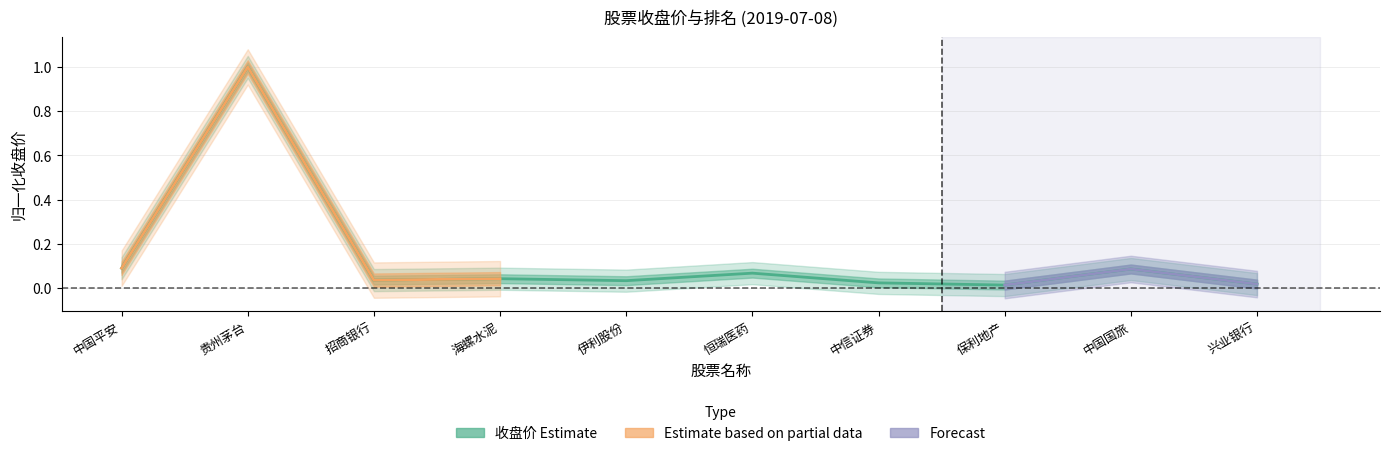

Reading left to right, transcribe all the data shown in this chart.

中国平安=0.1	贵州茅台=1.0	招商银行=0.0	海螺水泥=0.0	伊利股份=0.0	恒瑞医药=0.1	中信证券=0.0	保利地产=0.0	中国国旅=0.1	兴业银行=0.0